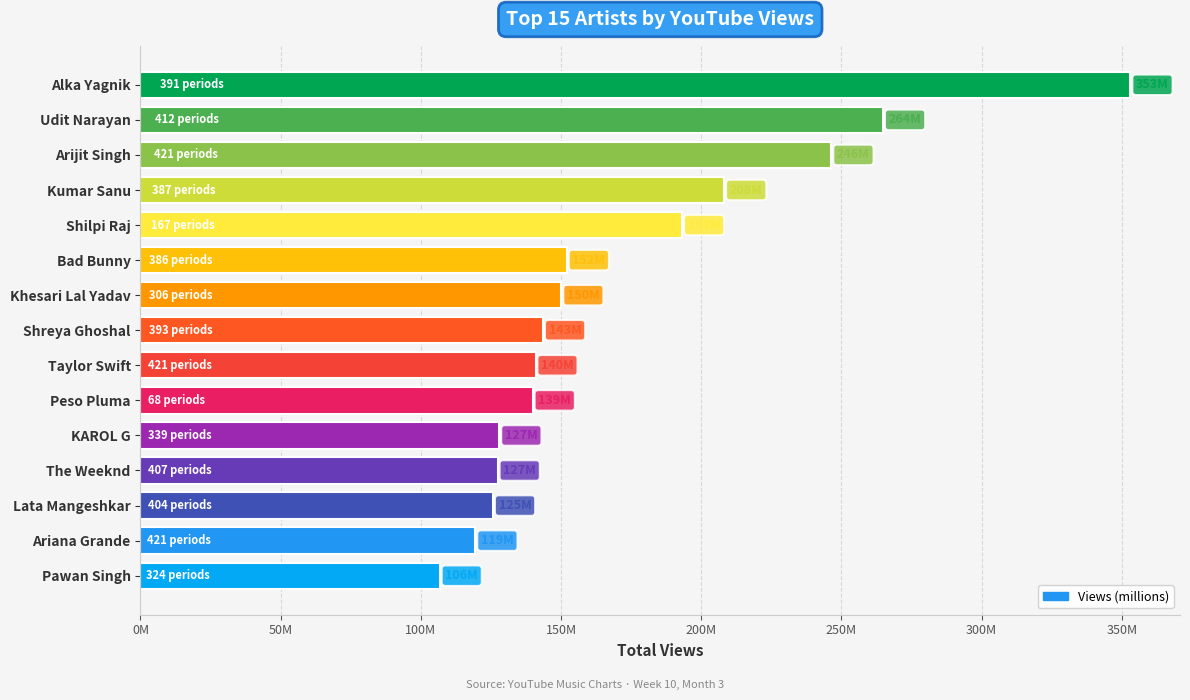

What is the minimum value shown in the chart?

106750871